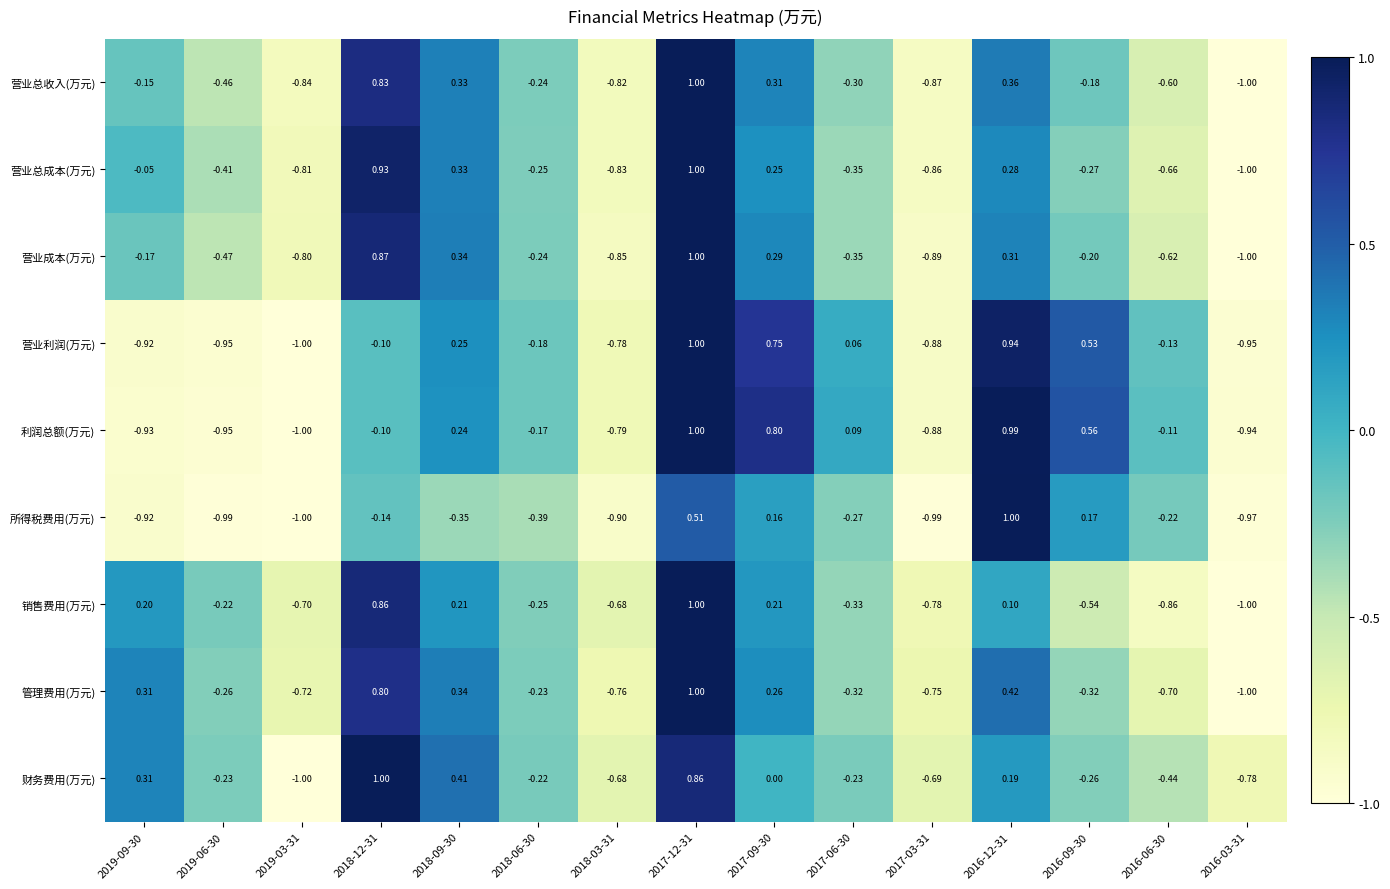

At 2016-12-31, list the series in order from smallest to largest.

销售费用(万元), 财务费用(万元), 营业总成本(万元), 营业成本(万元), 营业总收入(万元), 管理费用(万元), 营业利润(万元), 利润总额(万元), 所得税费用(万元)